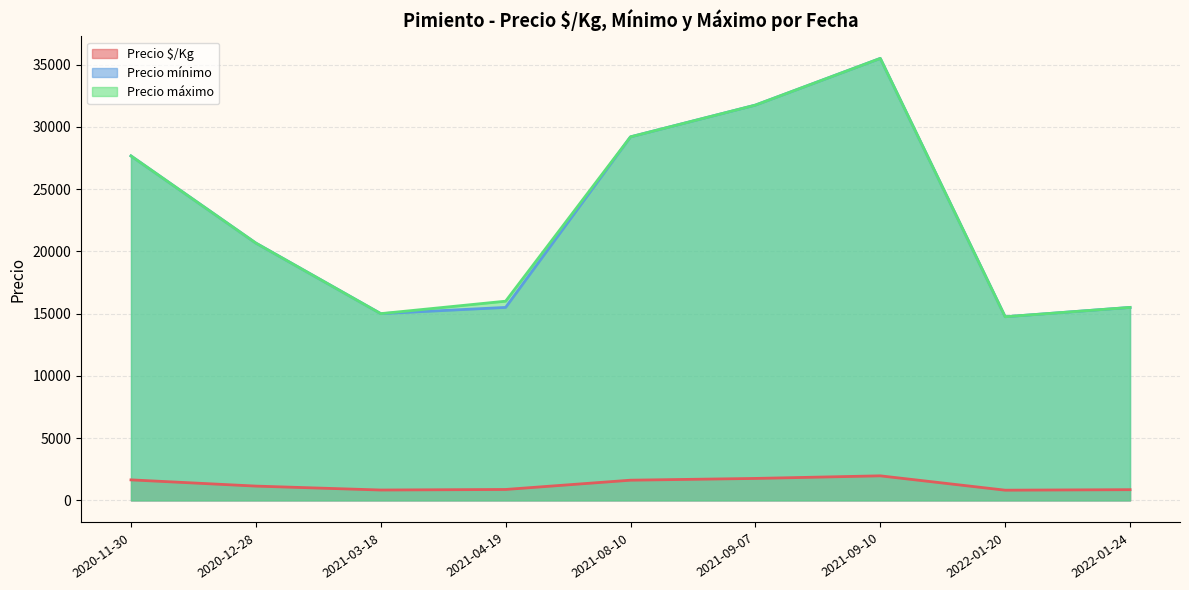

What is the difference between the highest and lowest values at 2021-08-10?

27577.8